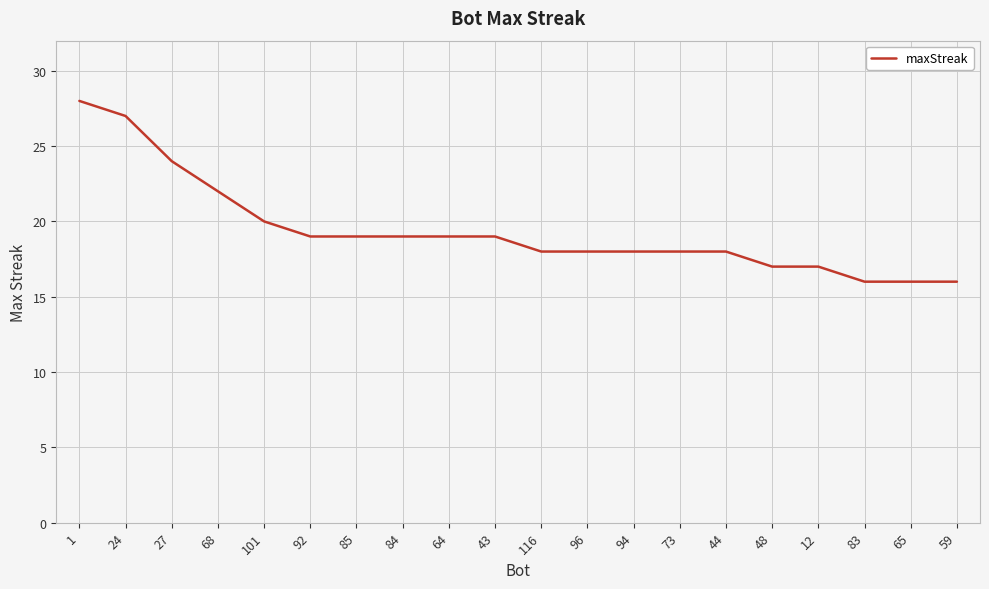

What is the smallest value displayed?

16